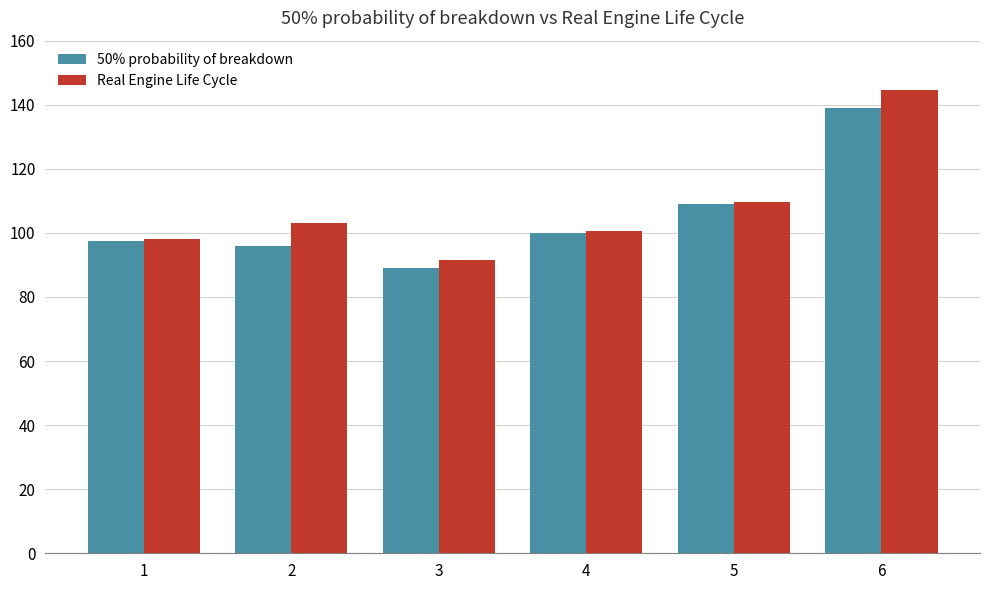

List the series in order of their overall mean, lowest first.

50% probability of breakdown, Real Engine Life Cycle